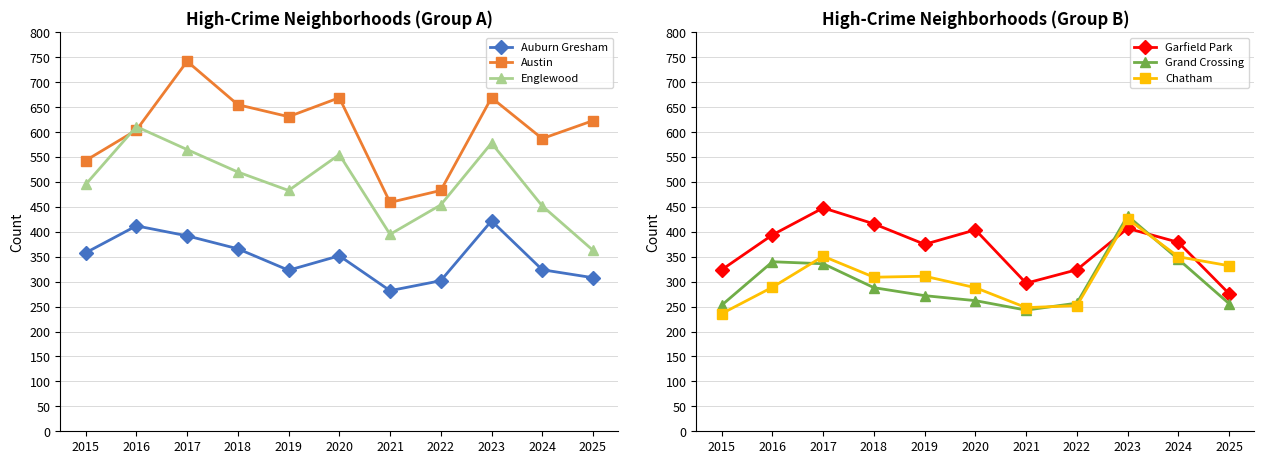

In Austin, how many points are higher than both neighbors (excluding endpoints)?

3